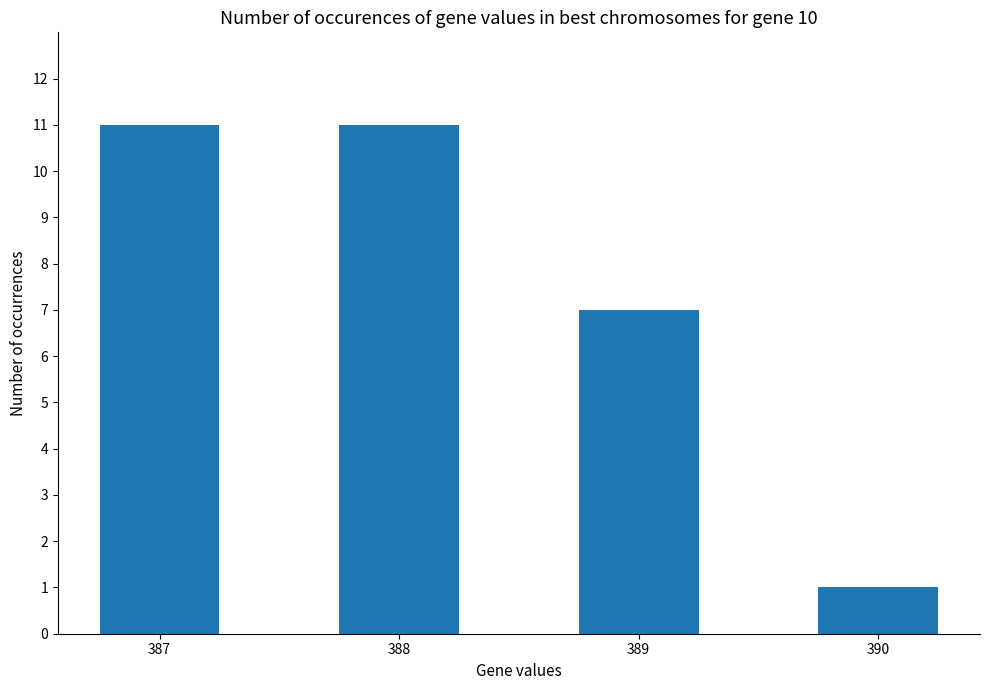

What is the value of the 2nd bar from the left?

11